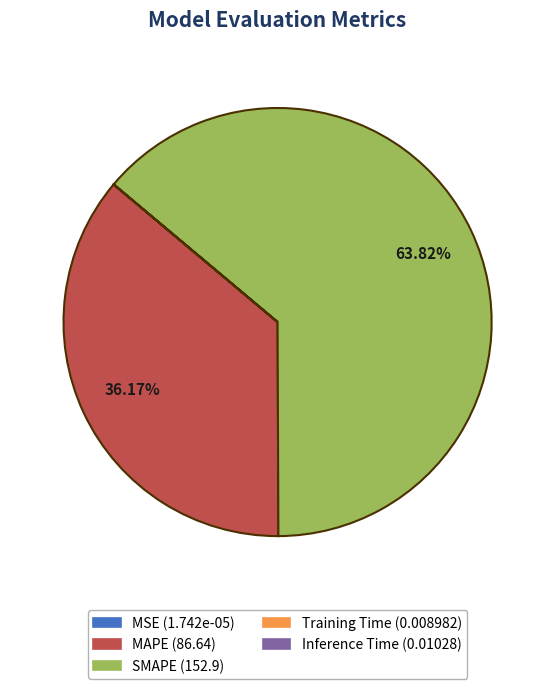

Which category accounts for the majority?

SMAPE